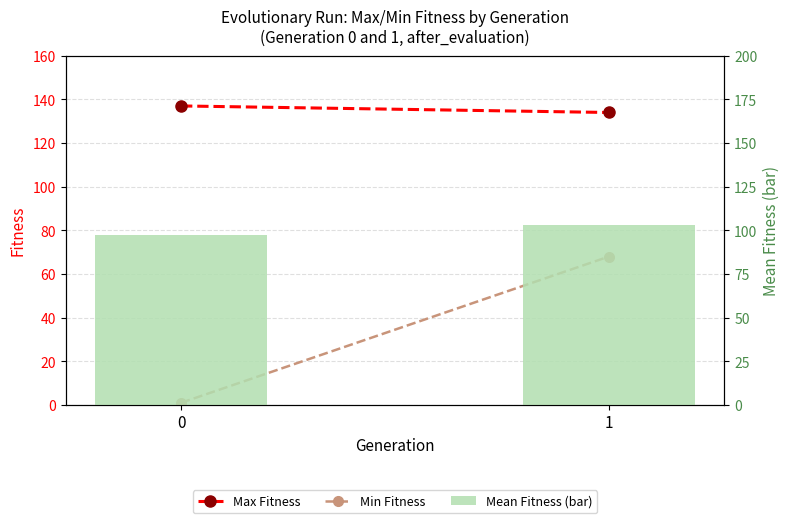

How many bars are there in total?

6